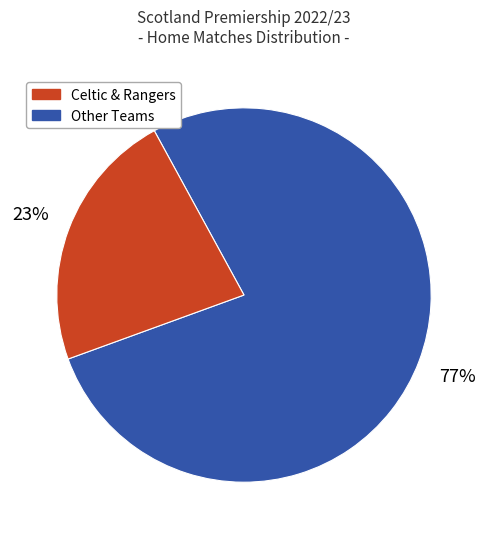

To the nearest percent, what is the average slice percentage?

50%